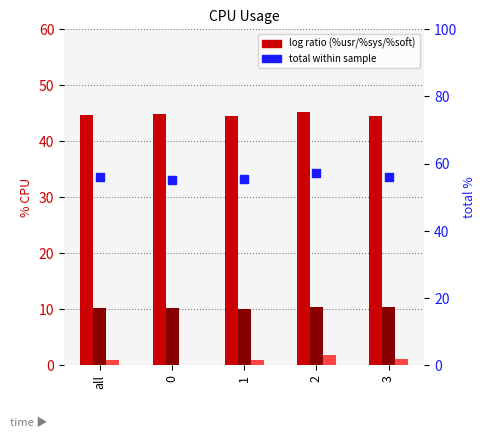

Which series contains the highest Y value?

total